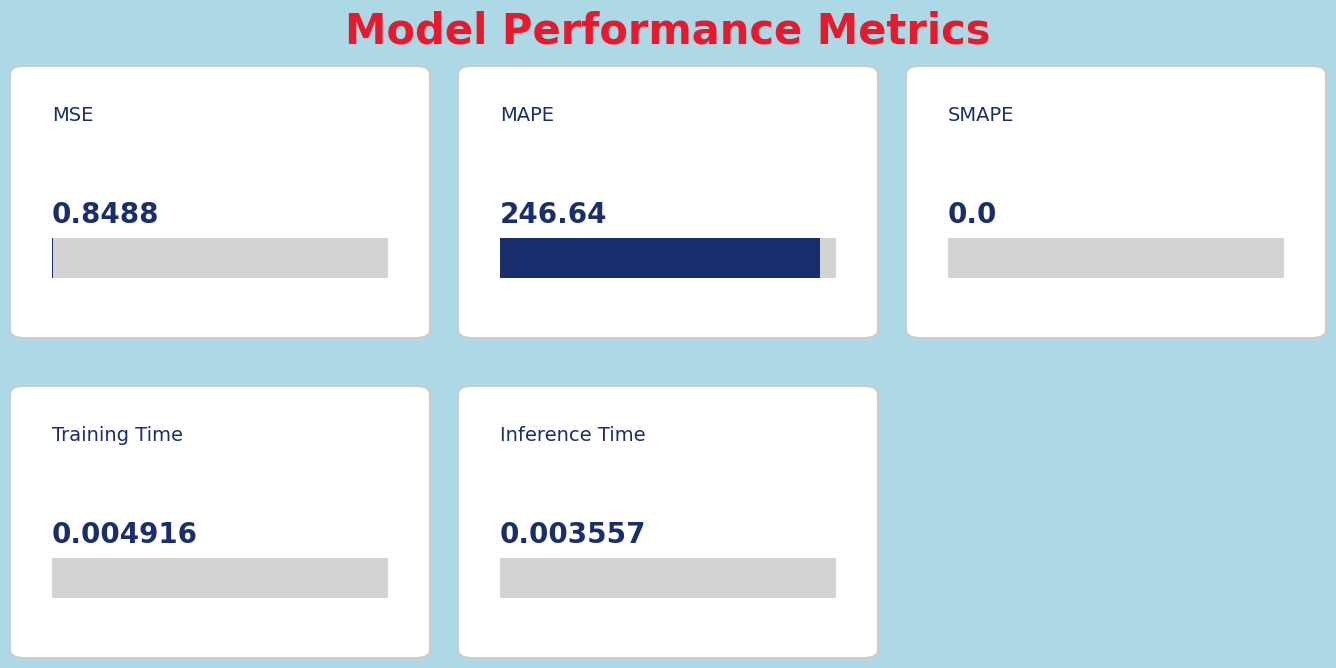

What is the average value?

49.5